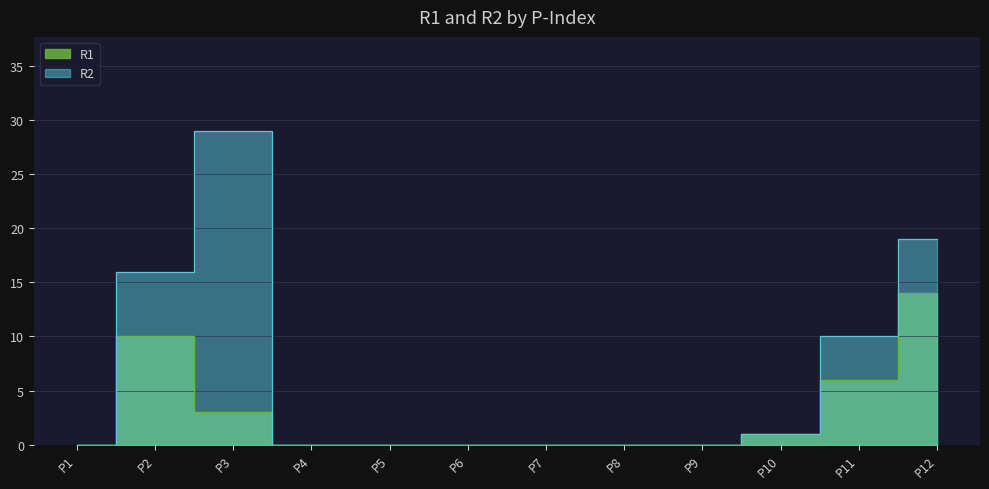

What is the difference between the maximum and second lowest values in the R2 series?

29